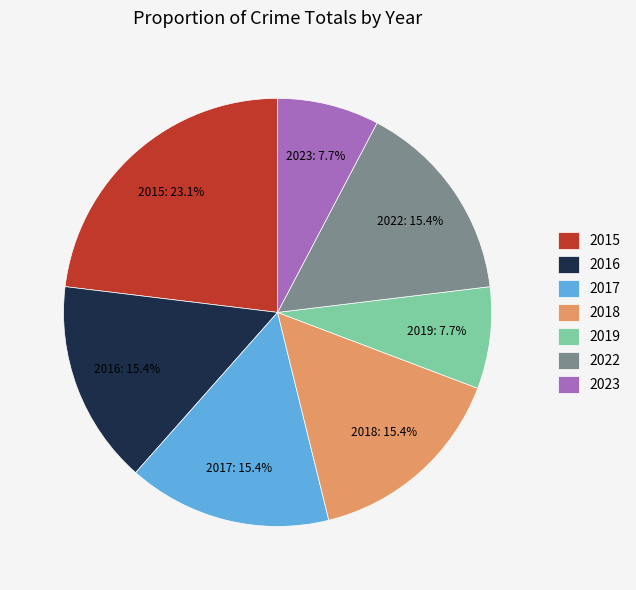

How many segments does this pie chart have?

7